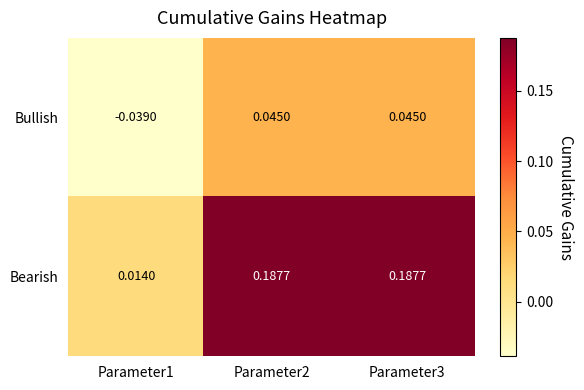

Between Parameter1 and Parameter3, which series saw the biggest shift?

Bearish